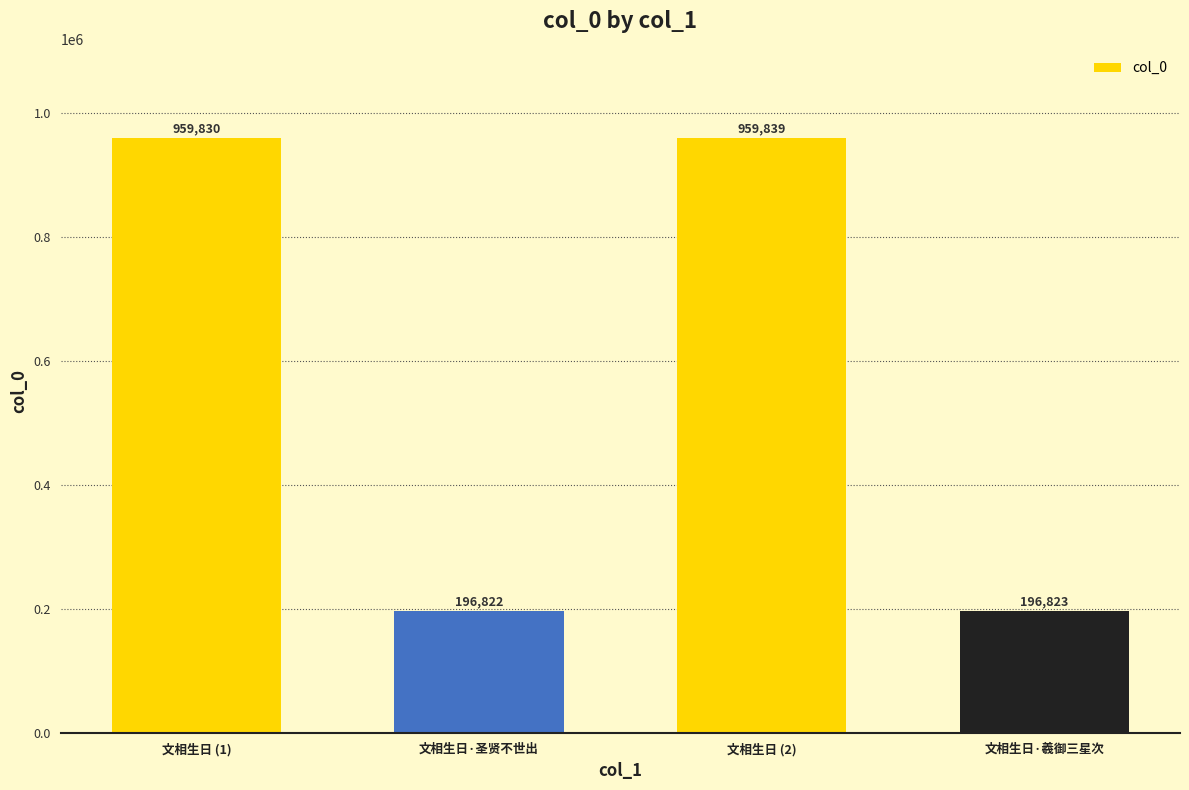

What is the difference between the values at 文相生日·羲御三星次 and 文相生日·圣贤不世出?

1